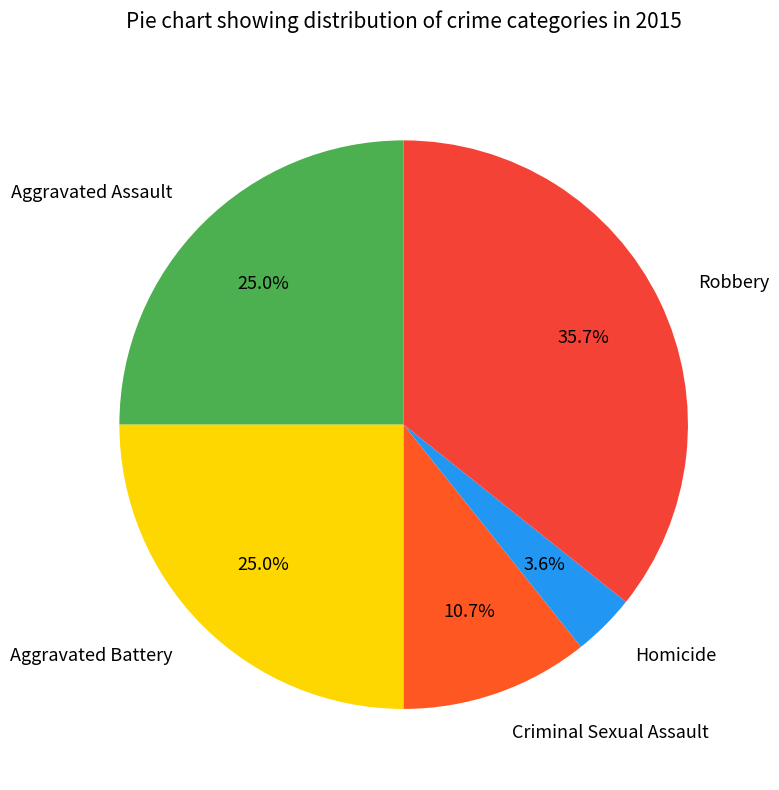

To the nearest percent, what is the difference between the largest and smallest slice percentages?

32%